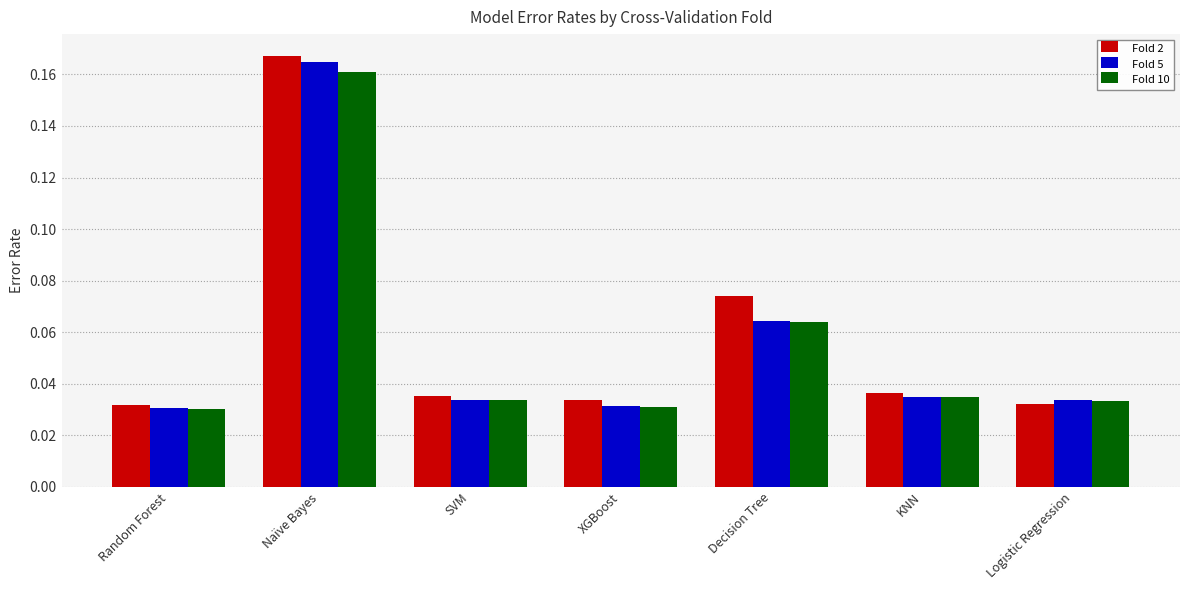

What is the sum of all Fold 5 values?

0.4